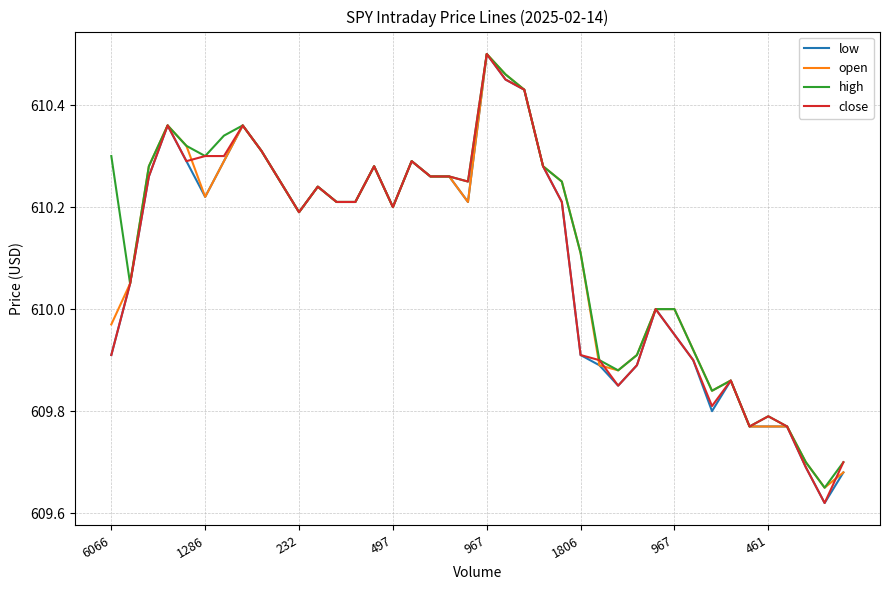

What is the label of the 29th point from the right?

11